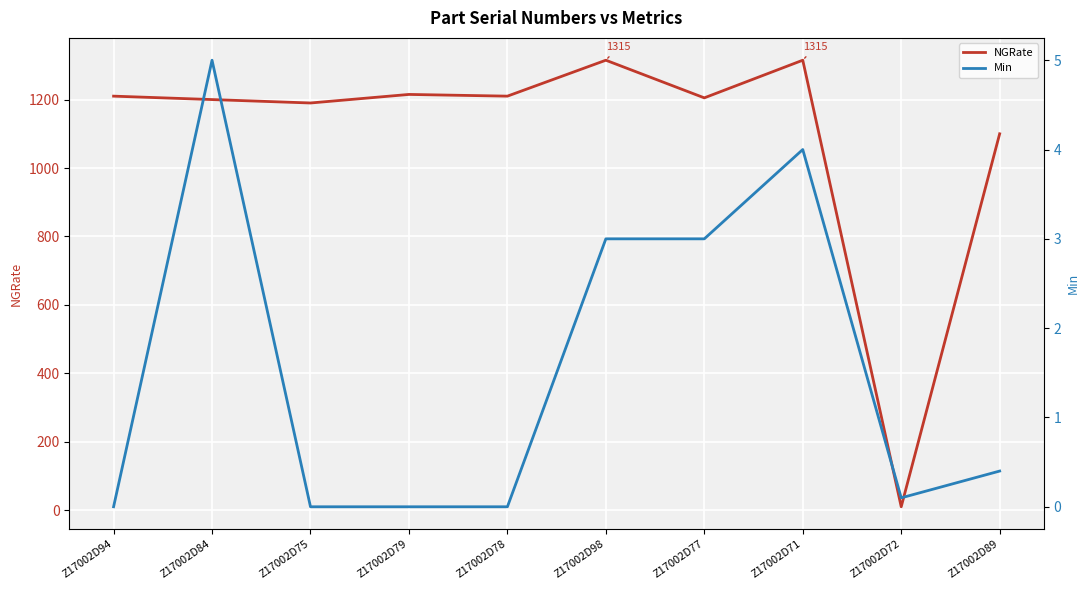

Rank the categories by NGRate value from lowest to highest.

Z17002D72, Z17002D89, Z17002D75, Z17002D84, Z17002D77, Z17002D94, Z17002D78, Z17002D79, Z17002D98, Z17002D71